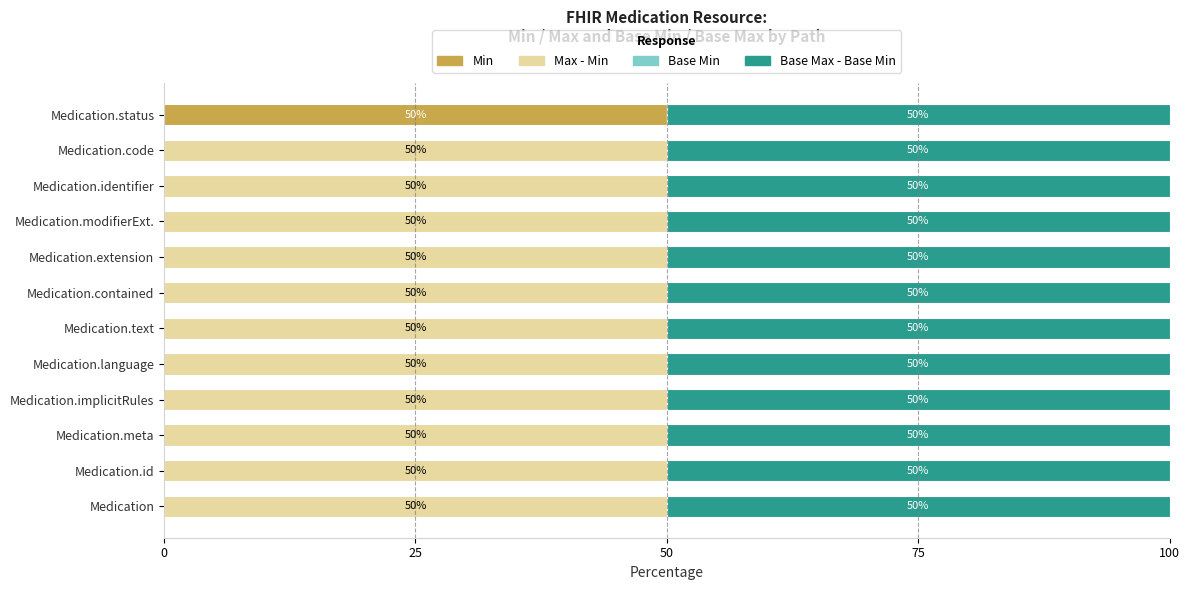

How many values in Min are above zero?

1